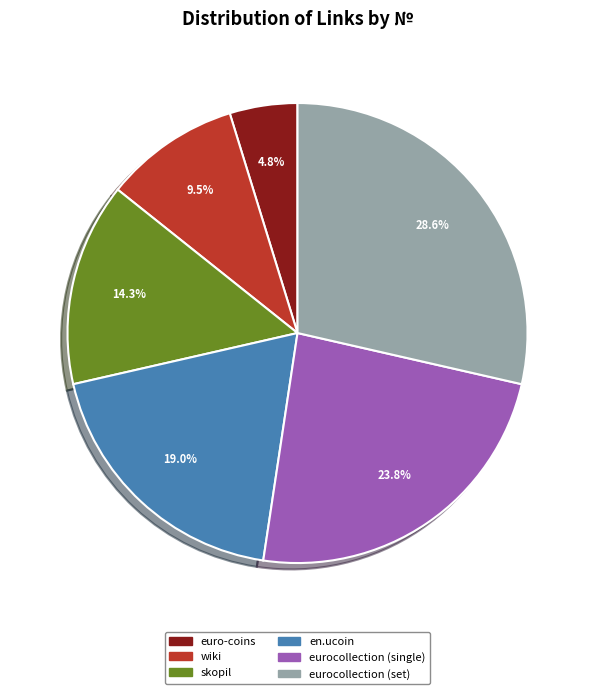

What is the smallest slice in the pie chart?

euro-coins